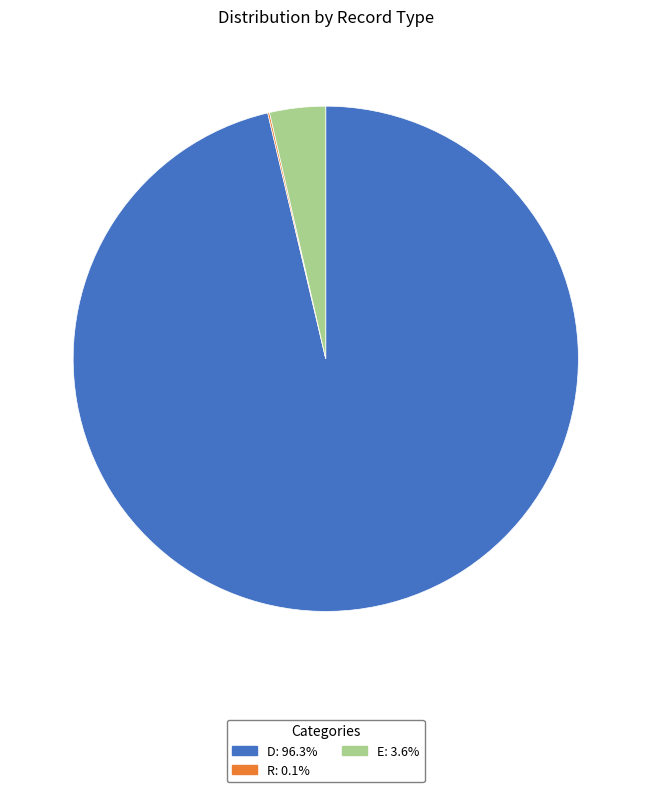

Do D and E together represent more than half of the pie?

Yes